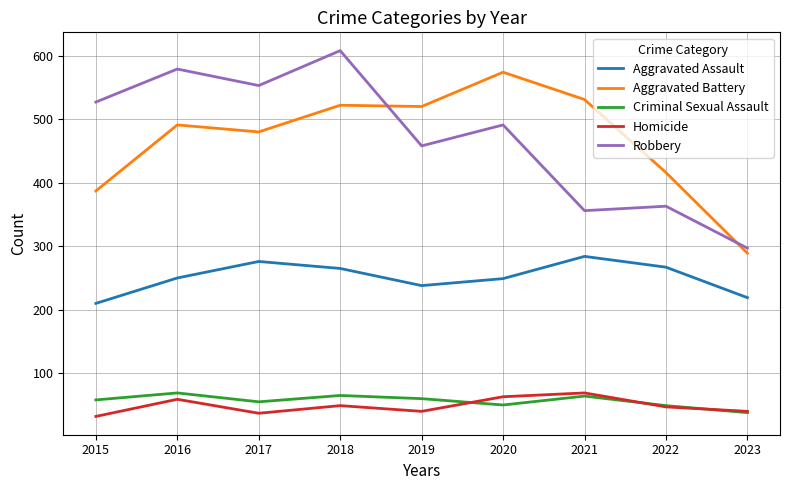

What is the highest value of the Aggravated Battery series?

574